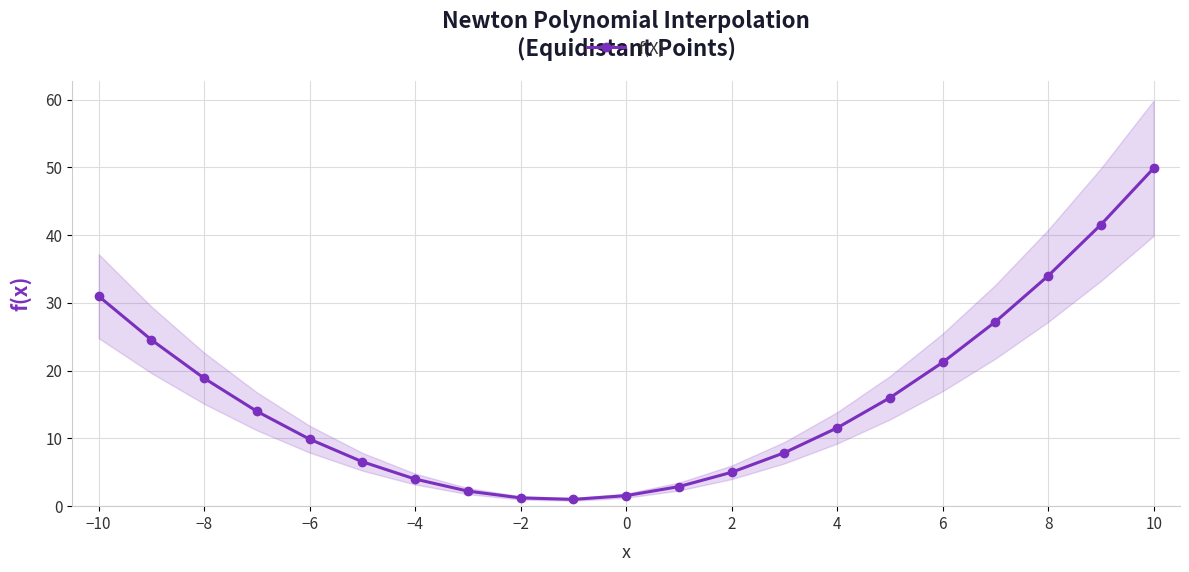

True or false: f(X) has more than 2 interior local peaks.

False